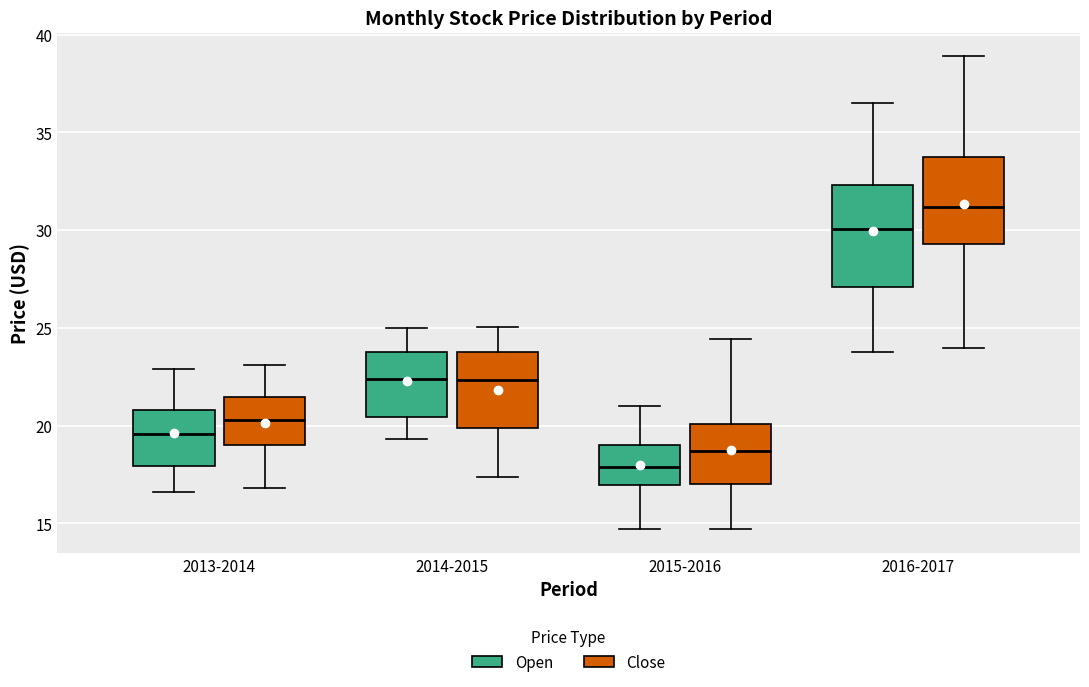

Reading left to right, transcribe this box plot: for each box, give where its median line is, the range the box spans, and where its two whiskers end, as read against the y-axis. The values are not printed on the chart, so give them approximately, as read against the axis.

2013-2014 (Open): median 19.5, box 18.0 to 21.0, whiskers 16.5 to 23.0
2013-2014 (Close): median 20.5, box 19.0 to 21.5, whiskers 17.0 to 23.0
2014-2015 (Open): median 22.5, box 20.5 to 24.0, whiskers 19.5 to 25.0
2014-2015 (Close): median 22.5, box 20.0 to 23.5, whiskers 17.5 to 25.0
2015-2016 (Open): median 18.0, box 17.0 to 19.0, whiskers 14.5 to 21.0
2015-2016 (Close): median 18.5, box 17.0 to 20.0, whiskers 14.5 to 24.5
2016-2017 (Open): median 30.0, box 27.0 to 32.5, whiskers 24.0 to 36.5
2016-2017 (Close): median 31.0, box 29.5 to 34.0, whiskers 24.0 to 39.0